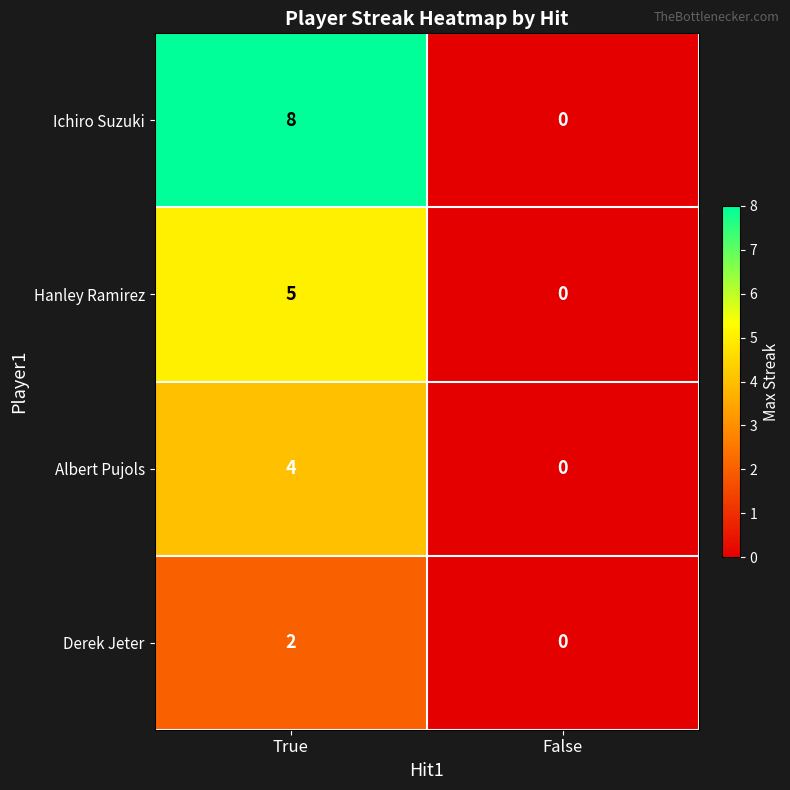

Which series has the largest total across all categories?

Ichiro Suzuki